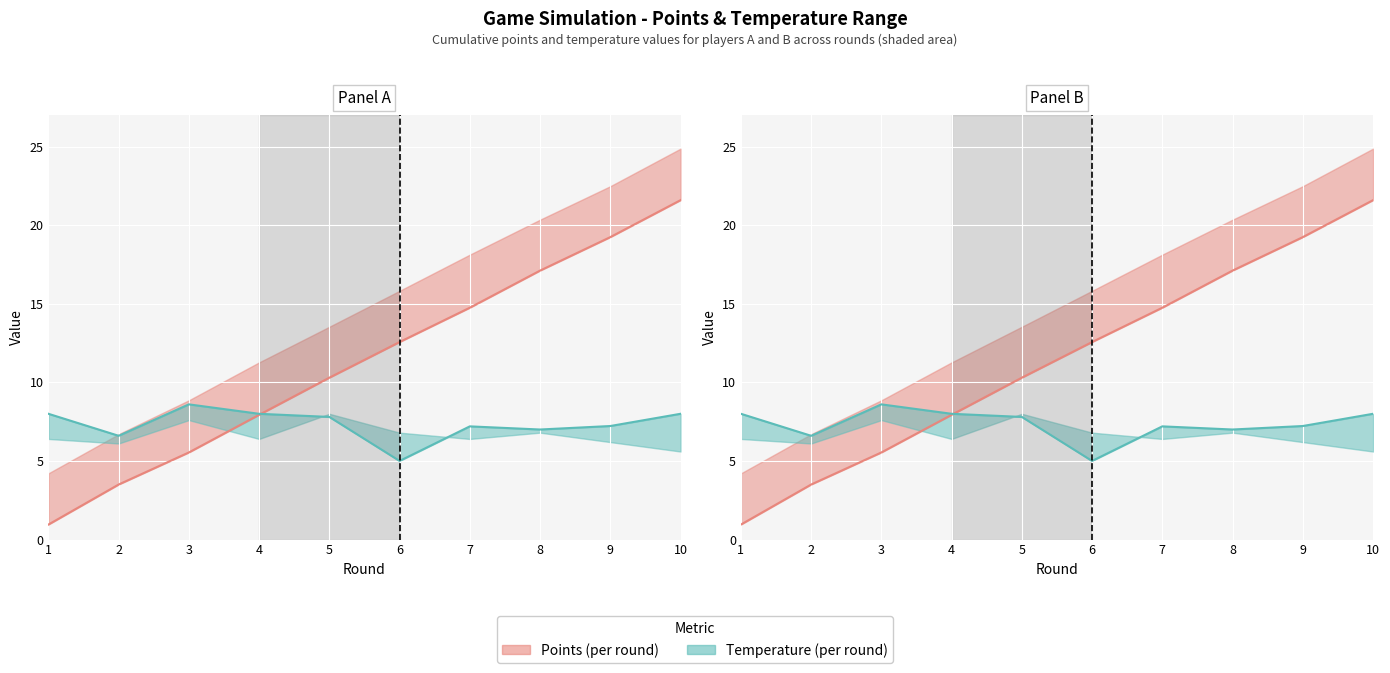

True or false: points_A line and T_A line cross at least once.

True